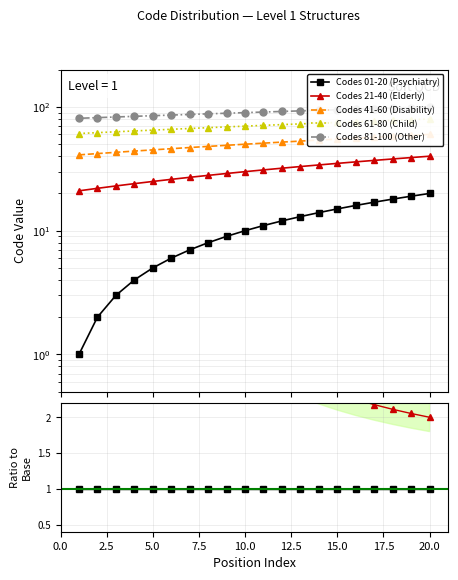

True or false: Codes 21-40 (Elderly) and Codes 61-80 (Child) intersect in this chart.

False